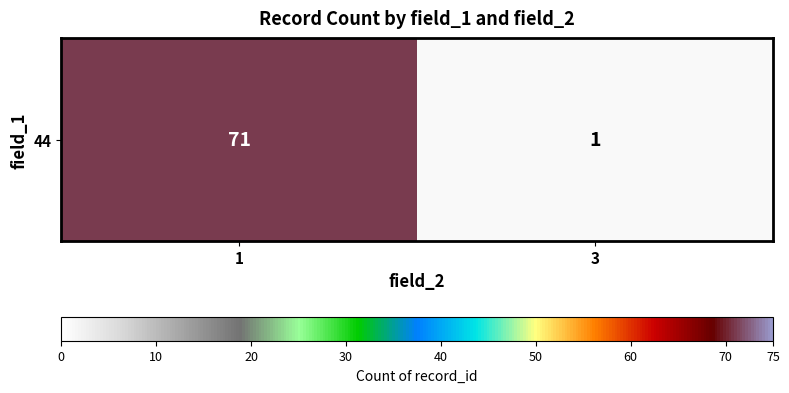

Reading right to left, what are all the values shown in this chart?

3=1	1=71